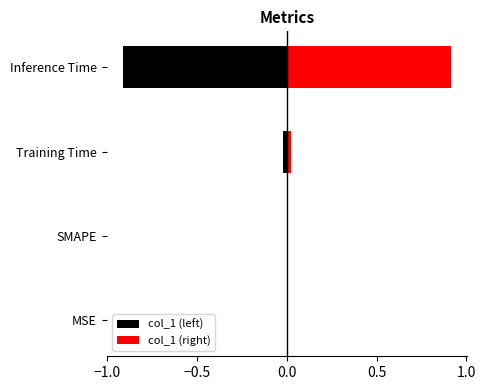

Is it true that col_1 (left) equals 0.0 at MSE?

True